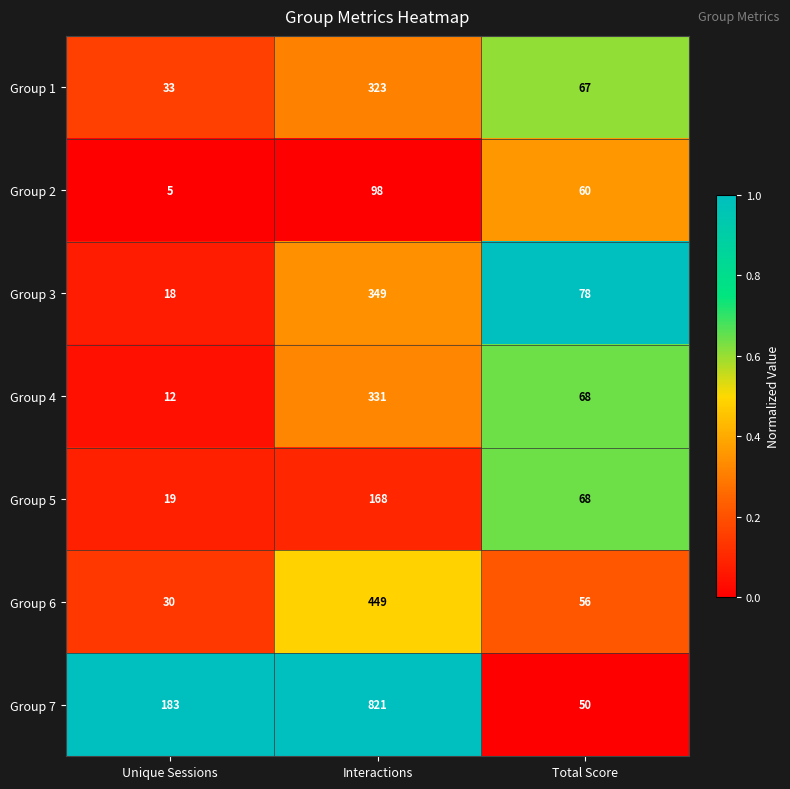

What is the total value across all series at Interactions?

2539